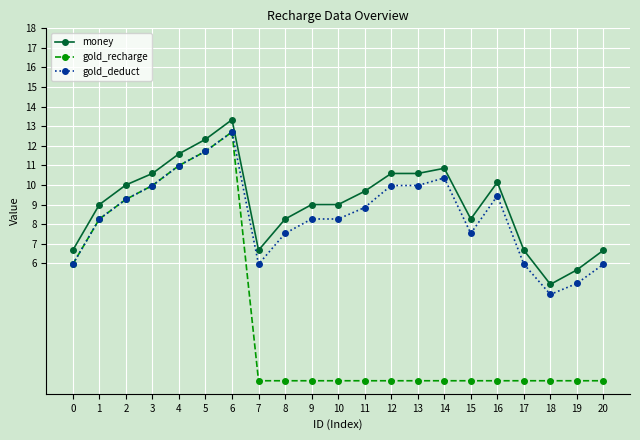

What is the average value of the gold_recharge series?

3.0